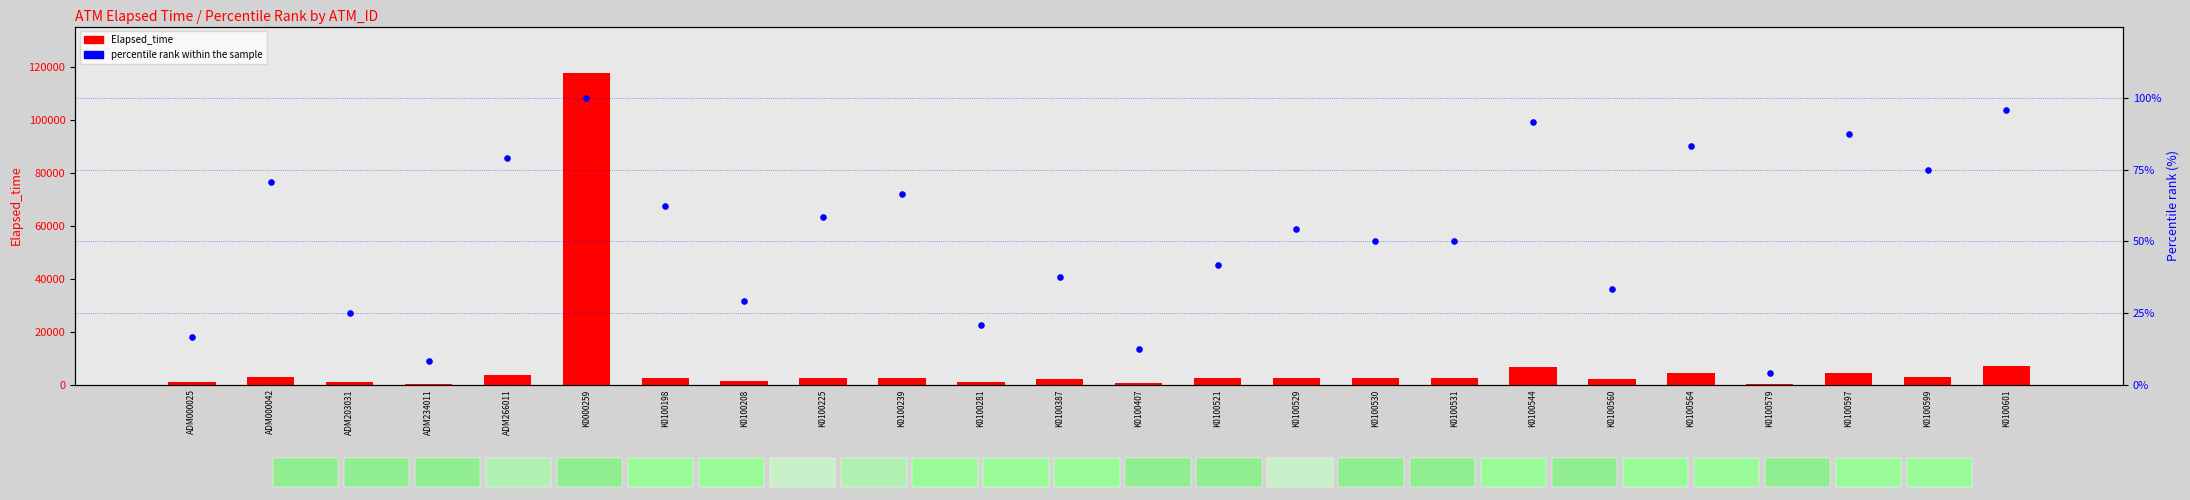

What are all the series names shown in the legend?

Elapsed_time, percentile rank within the sample